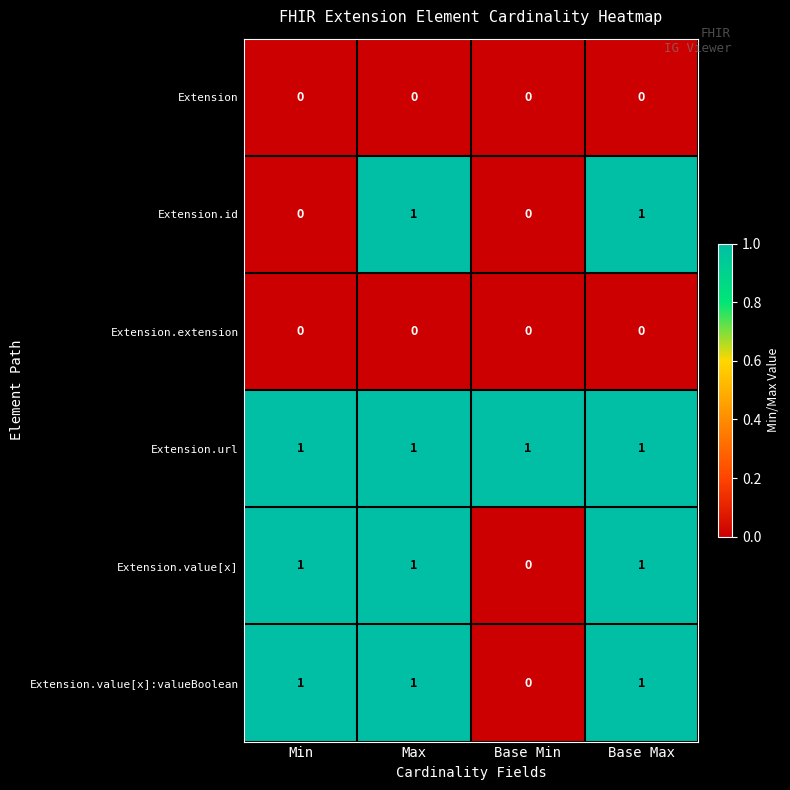

Is the value of Extension.extension at Min greater than the value of Extension.url at Base Max?

No